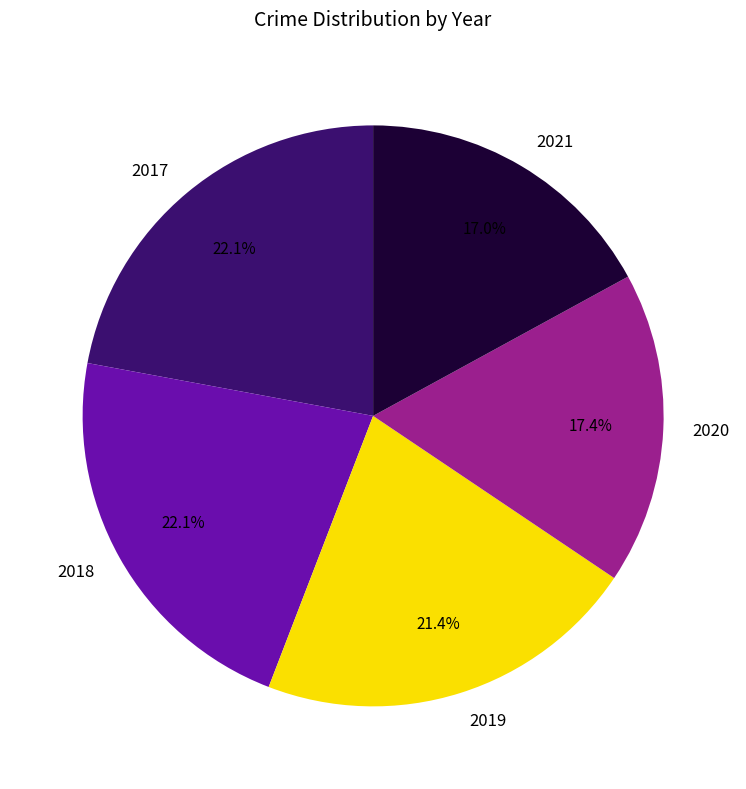

How much of the chart is everything except 2017?

77.9%